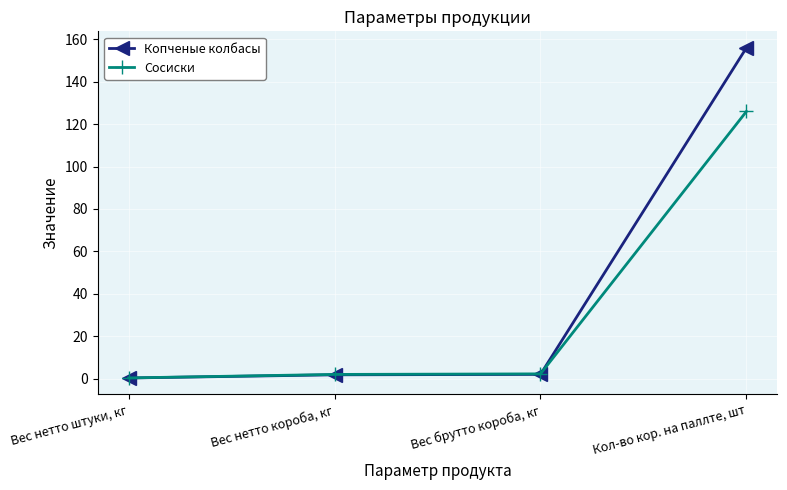

True or false: Сосиски has more than 1 interior local peaks.

False